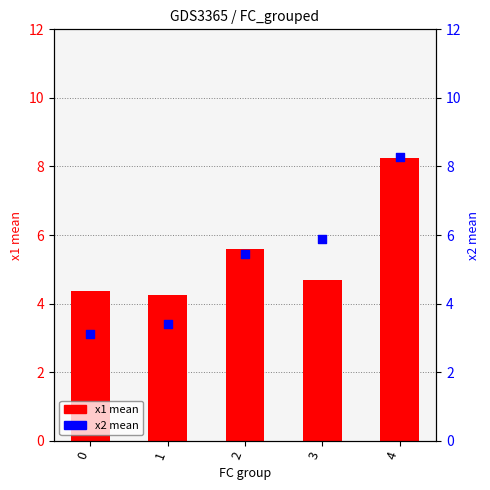

What is the total value across all series at 0?

7.5